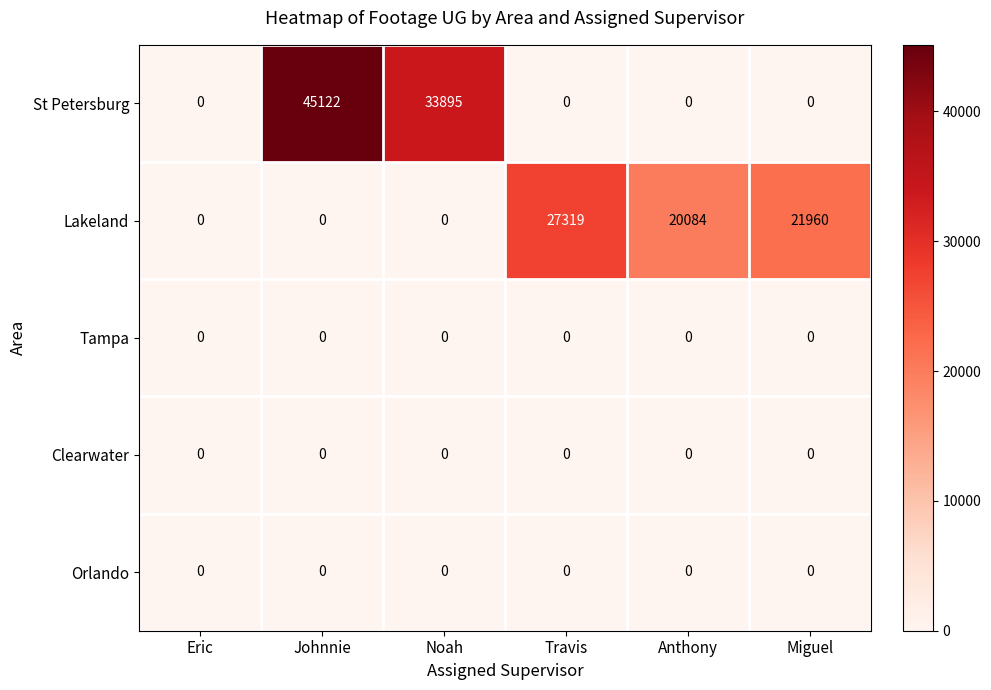

True or false: St Petersburg has a value of 45122 at Johnnie.

True